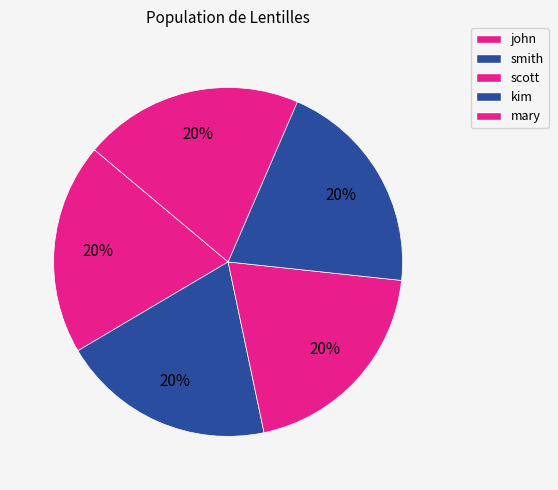

Is there any slice that represents more than half of the pie?

No